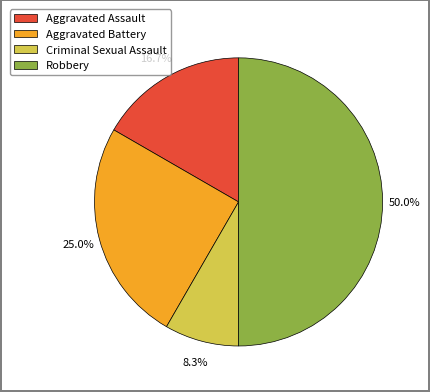

Which slice is the smallest?

Criminal Sexual Assault